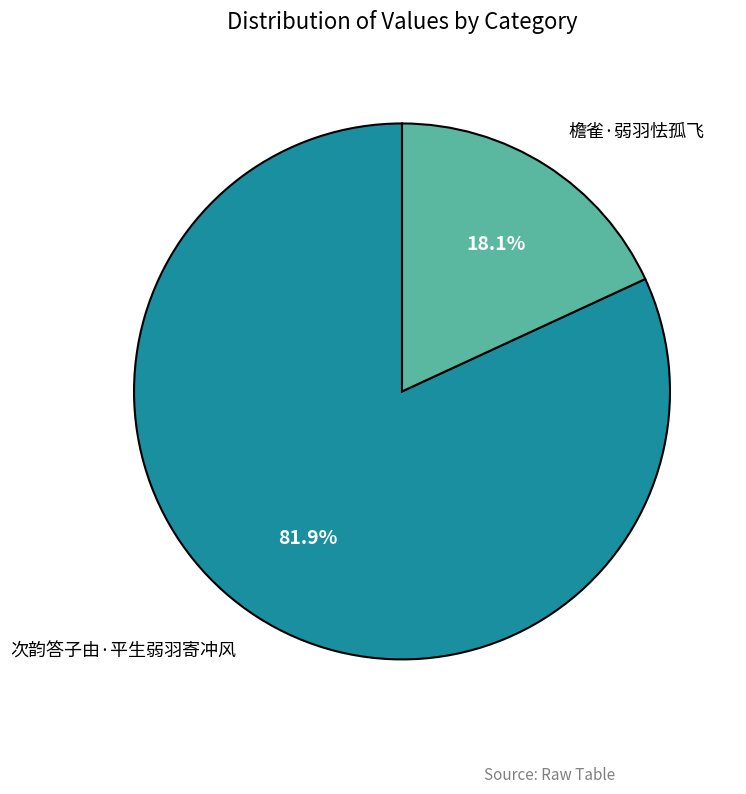

To the nearest percent, what is the difference between the largest and smallest slice percentages?

64%